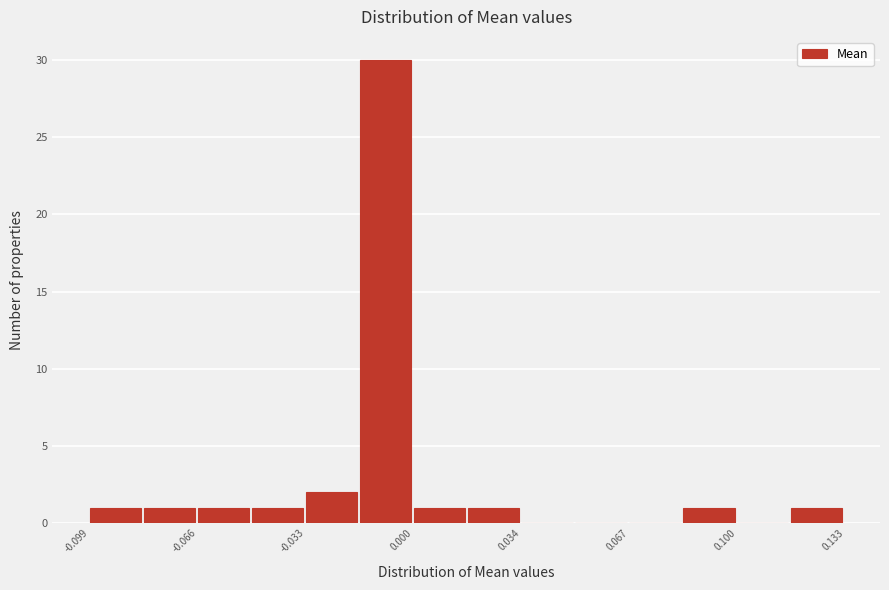

Read against the x-axis, roughly where is the centre of the tallest bar?

-0.010